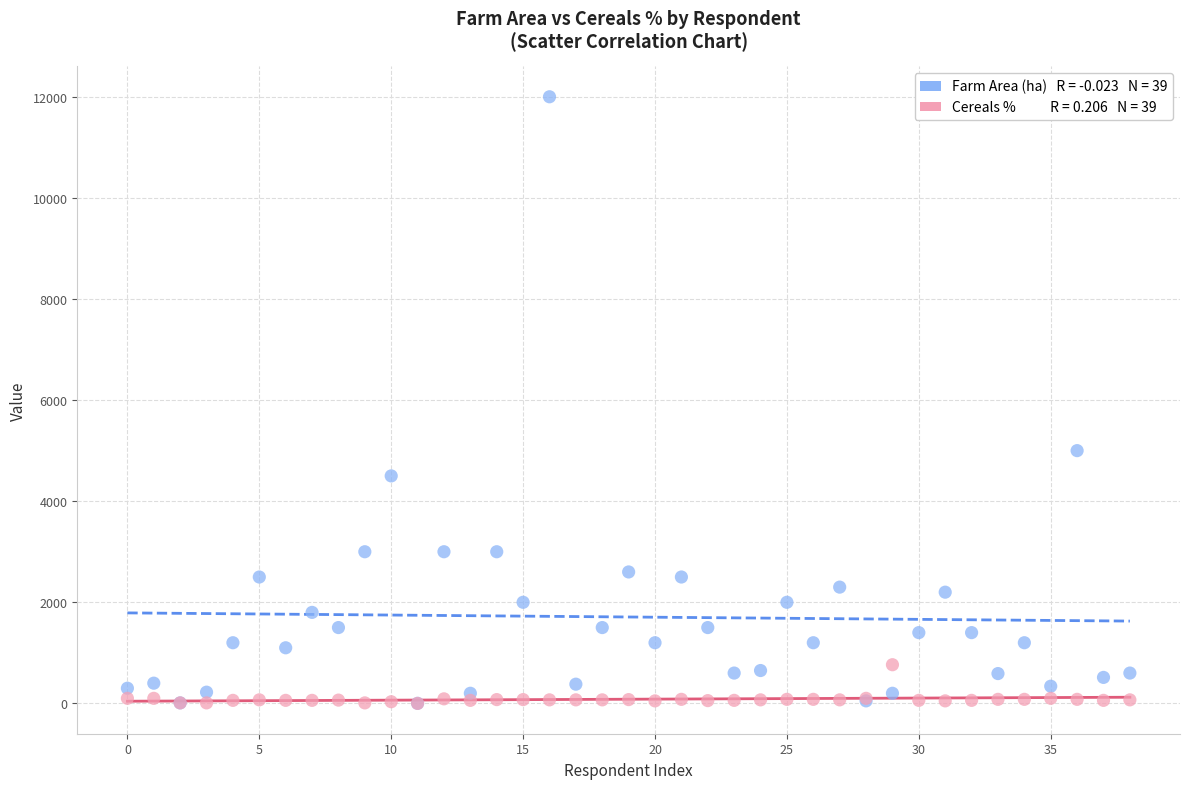

Across all series, what Y value is closest to 6000?

5000